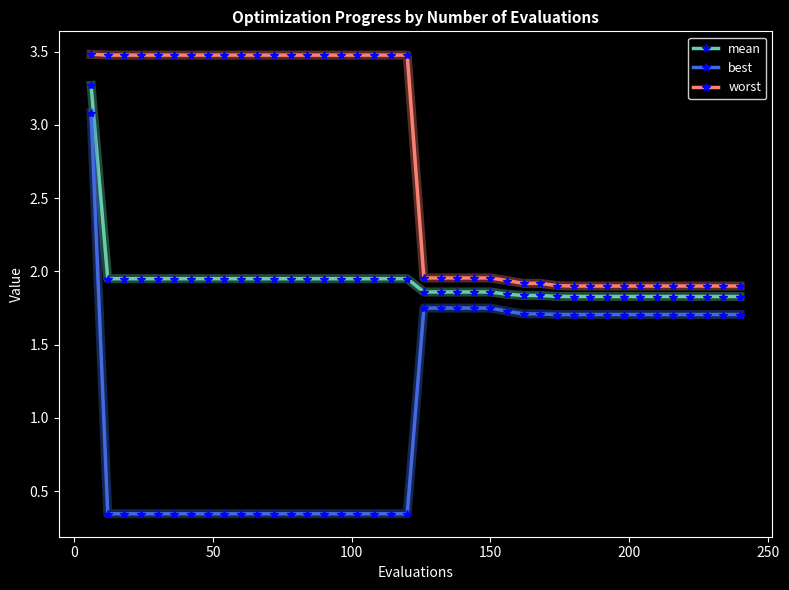

What is the difference between the maximum and second lowest values in the best series?

2.7